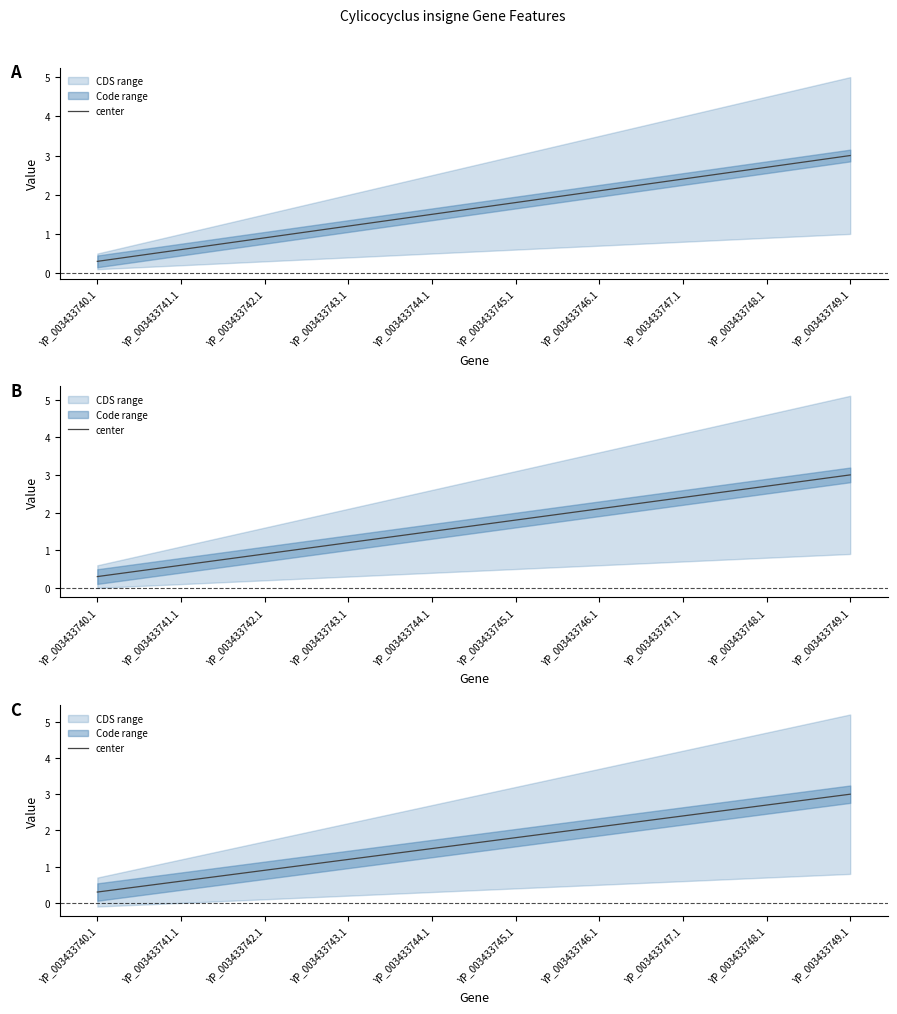

Reading left to right, list all the values displayed in this chart.

YP_003433740.1=0.3	YP_003433741.1=0.6	YP_003433742.1=0.9	YP_003433743.1=1.2	YP_003433744.1=1.5	YP_003433745.1=1.8	YP_003433746.1=2.1	YP_003433747.1=2.4	YP_003433748.1=2.7	YP_003433749.1=3.0